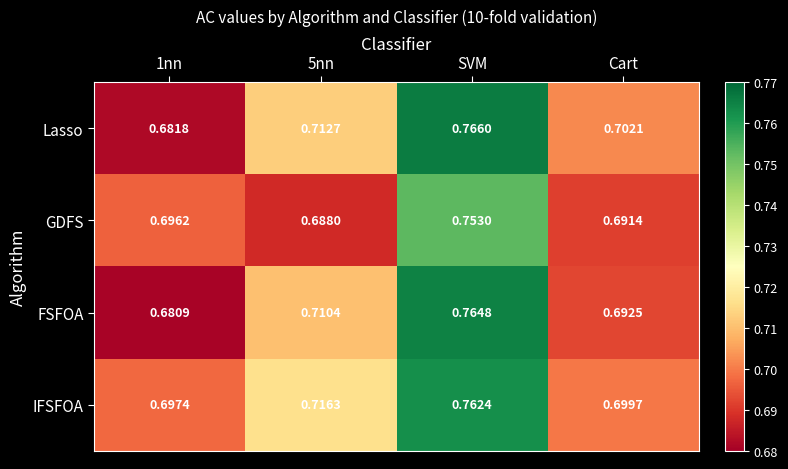

Which series has the largest total across all categories?

IFSFOA